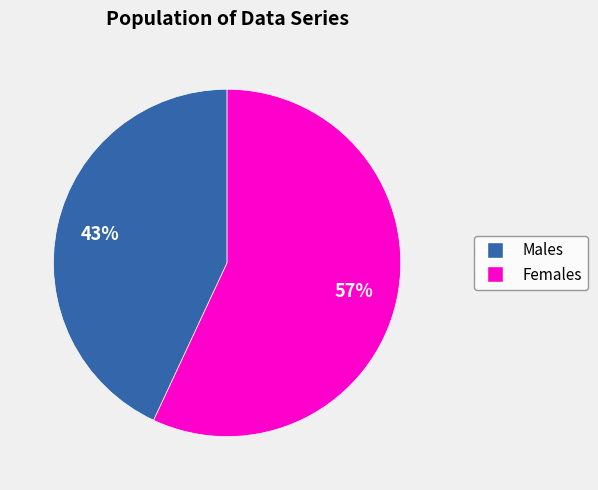

To the nearest percent, what is the average slice percentage?

50%